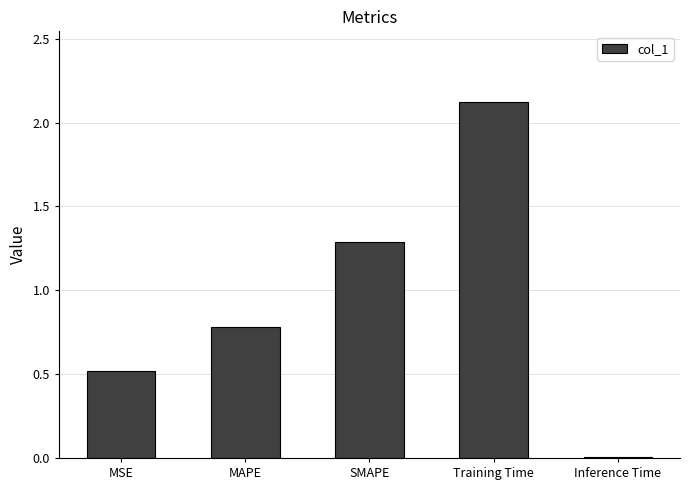

Read the value at SMAPE.

1.3